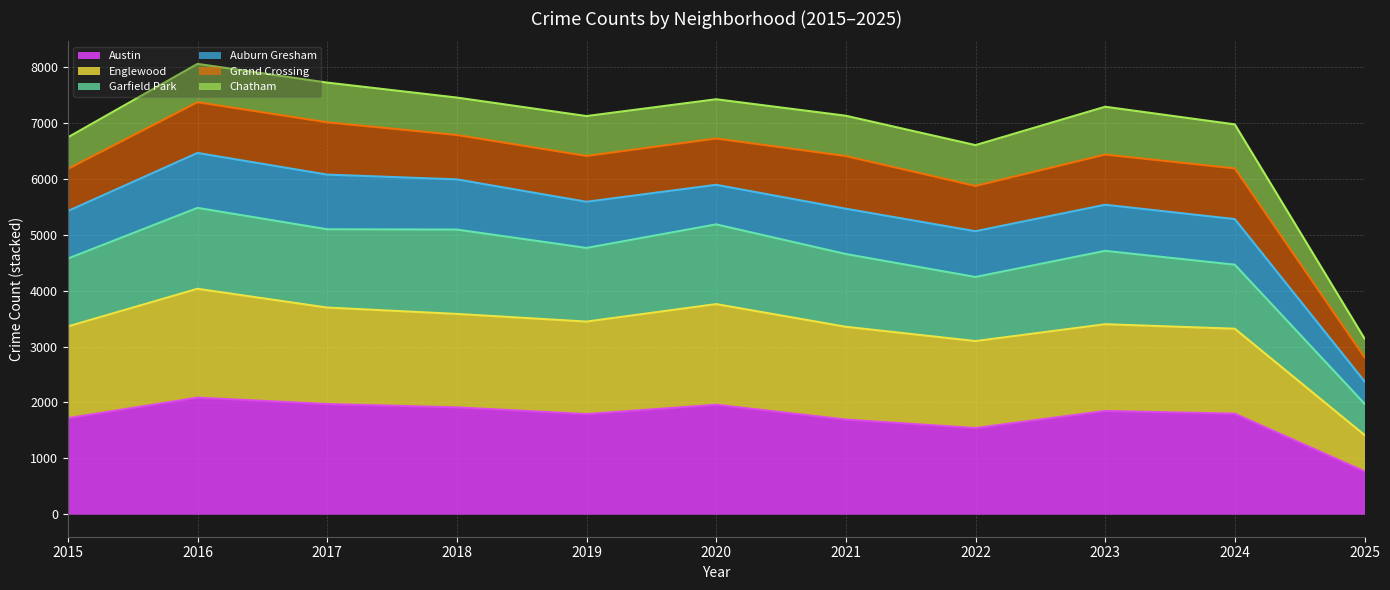

True or false: Englewood and Garfield Park intersect in this chart.

False